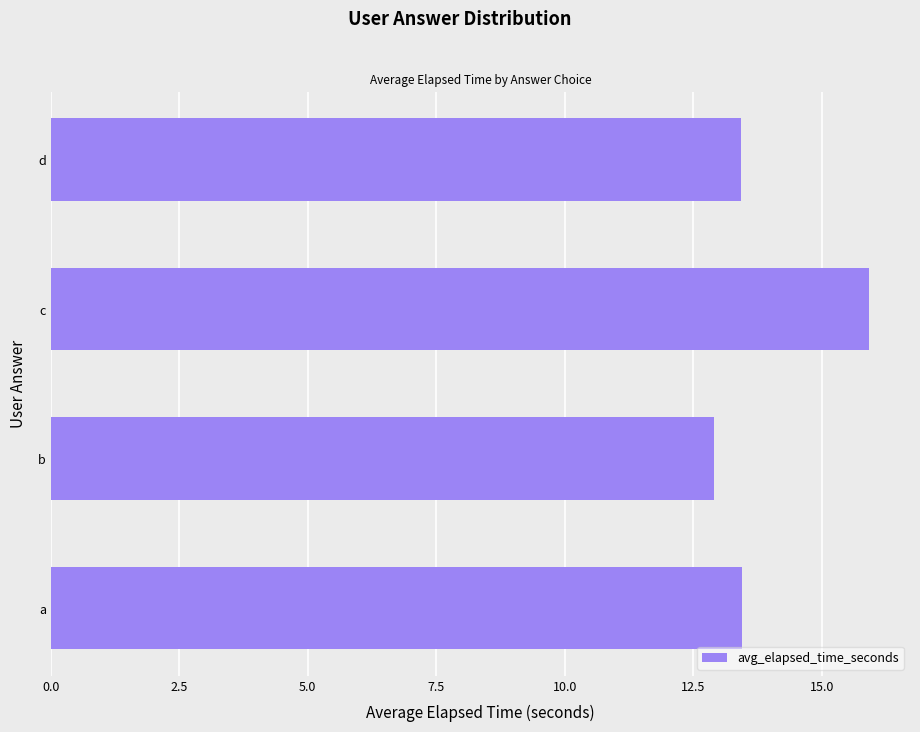

How many data points are above 13?

3